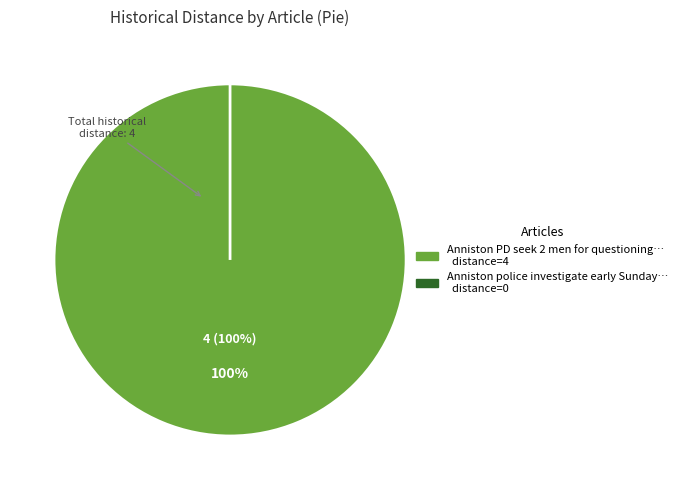

To the nearest percent, what is the combined percentage of Anniston police investigate early Sunday and Anniston PD seek 2 men for questioning?

100%